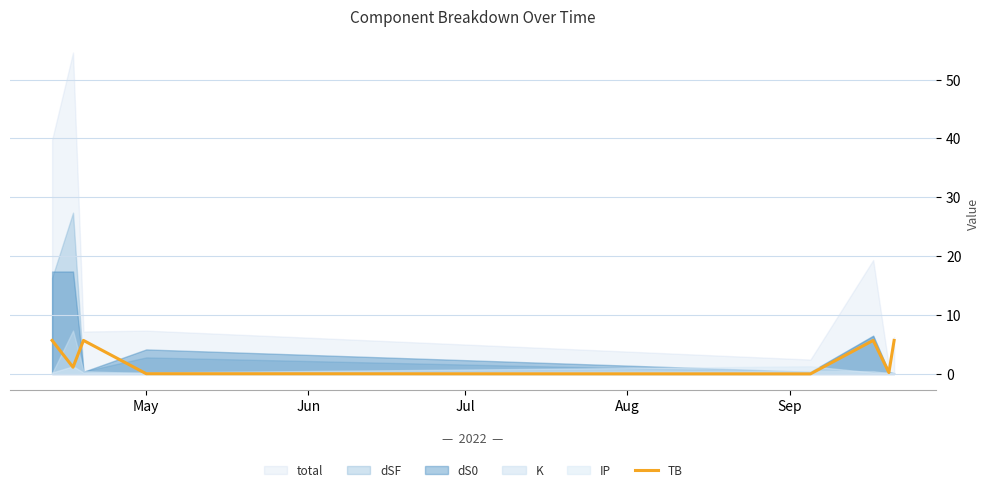

What is the highest value of the TB series?

5.7